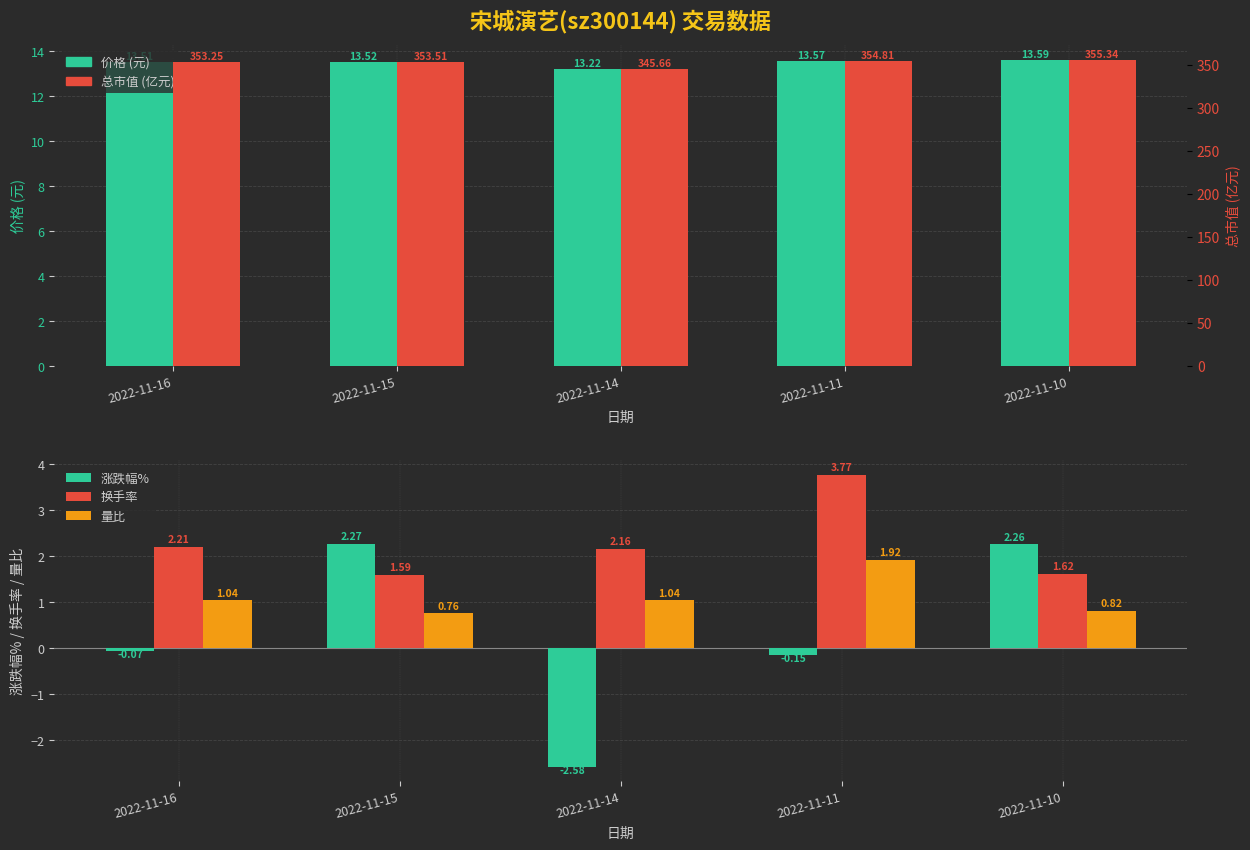

What is the greatest value displayed?

355.3